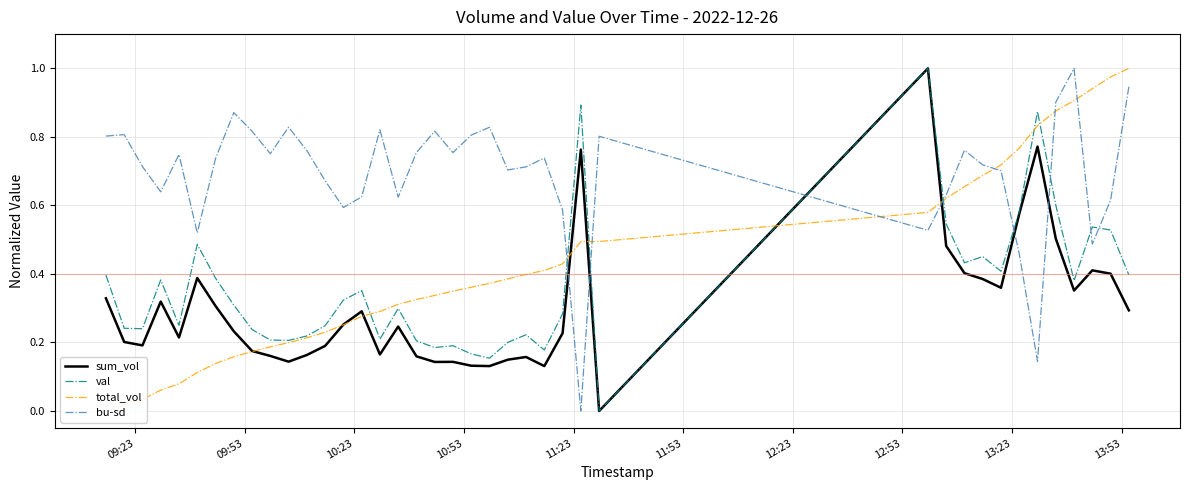

What is the maximum value for total_vol?

1.0